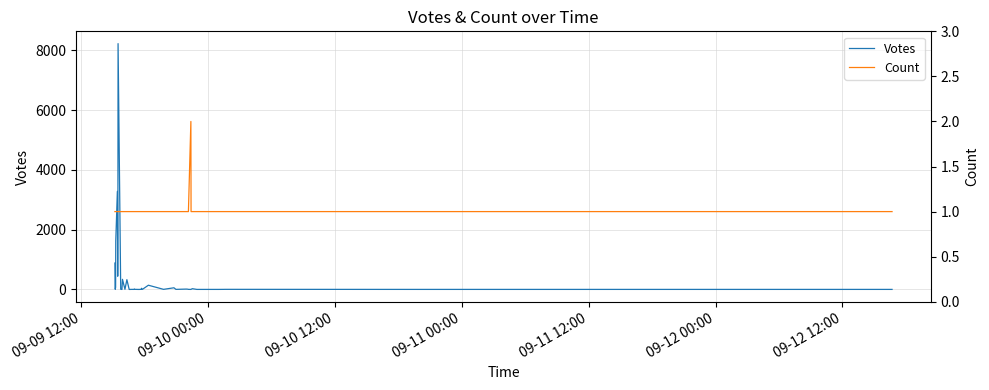

How many distinct data groups are displayed?

2